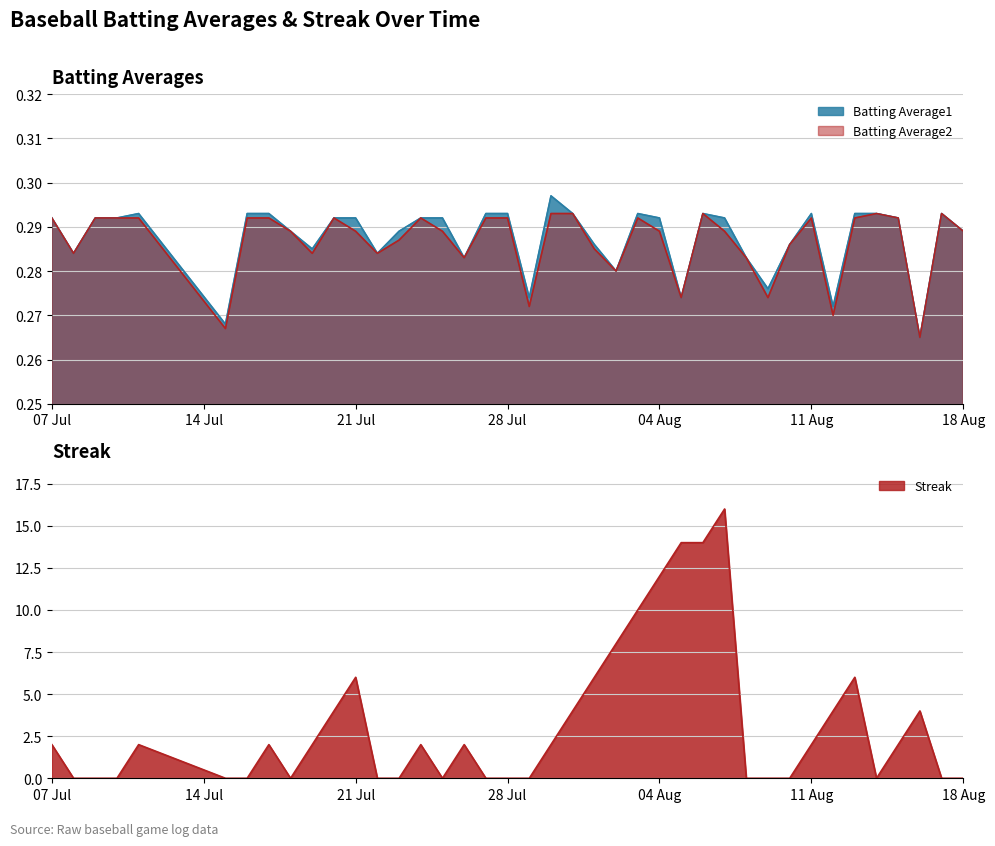

At which category does Streak reach its first local valley?

2010-07-18